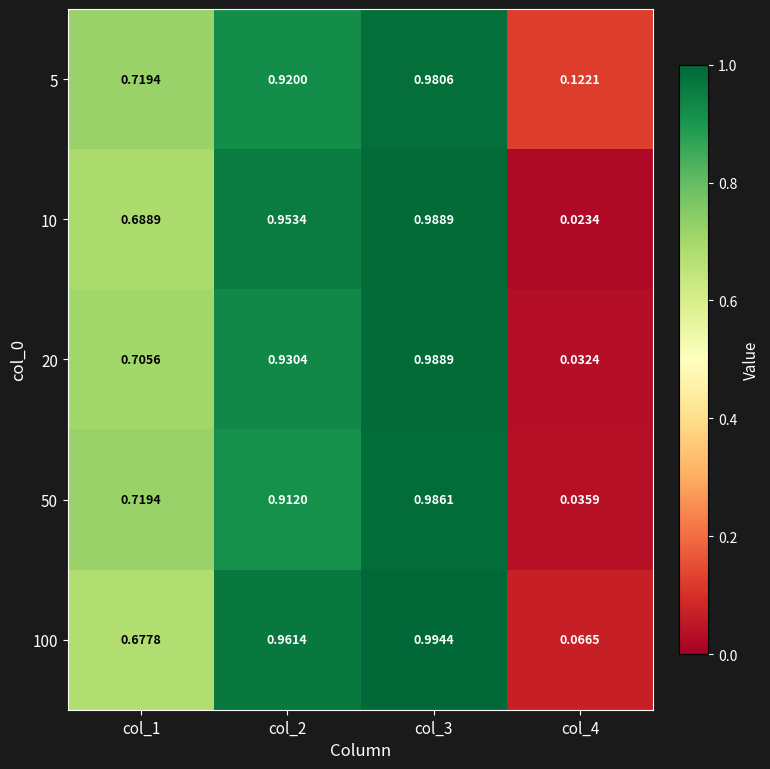

Is the value of 50 at col_1 greater than the value of 10 at col_1?

Yes